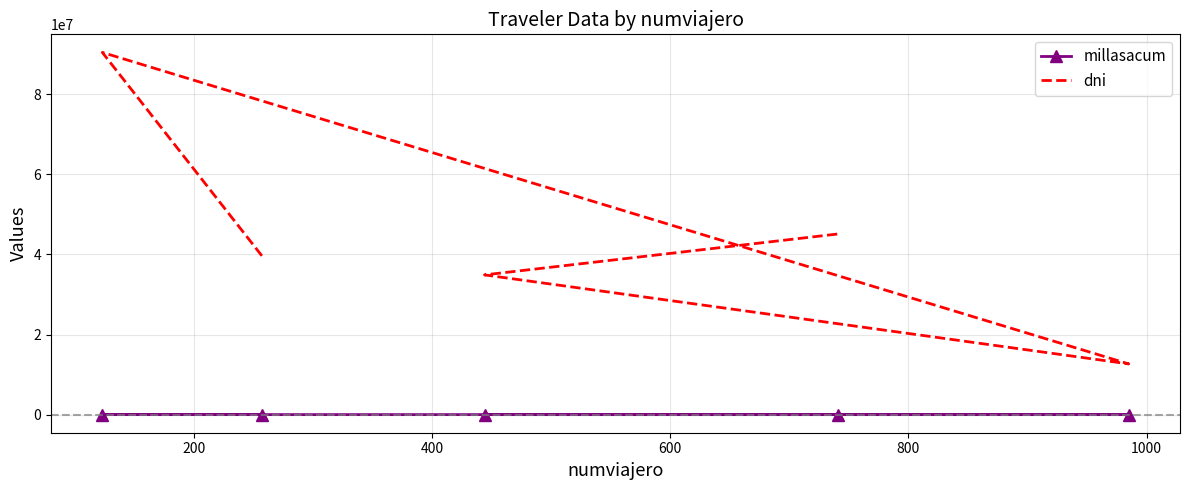

What is the difference between the highest and lowest values at 800?

45123815